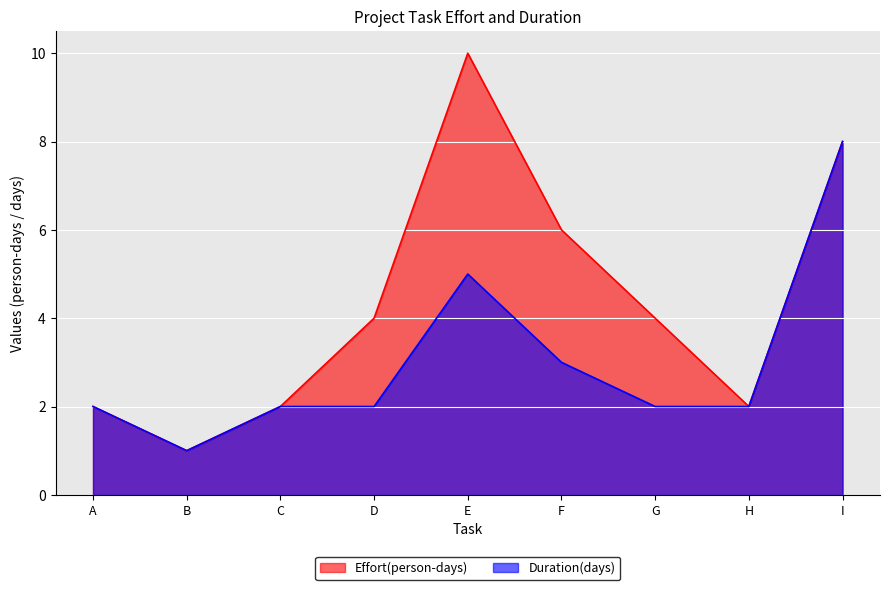

True or false: Effort(person-days) and Duration(days) intersect in this chart.

False